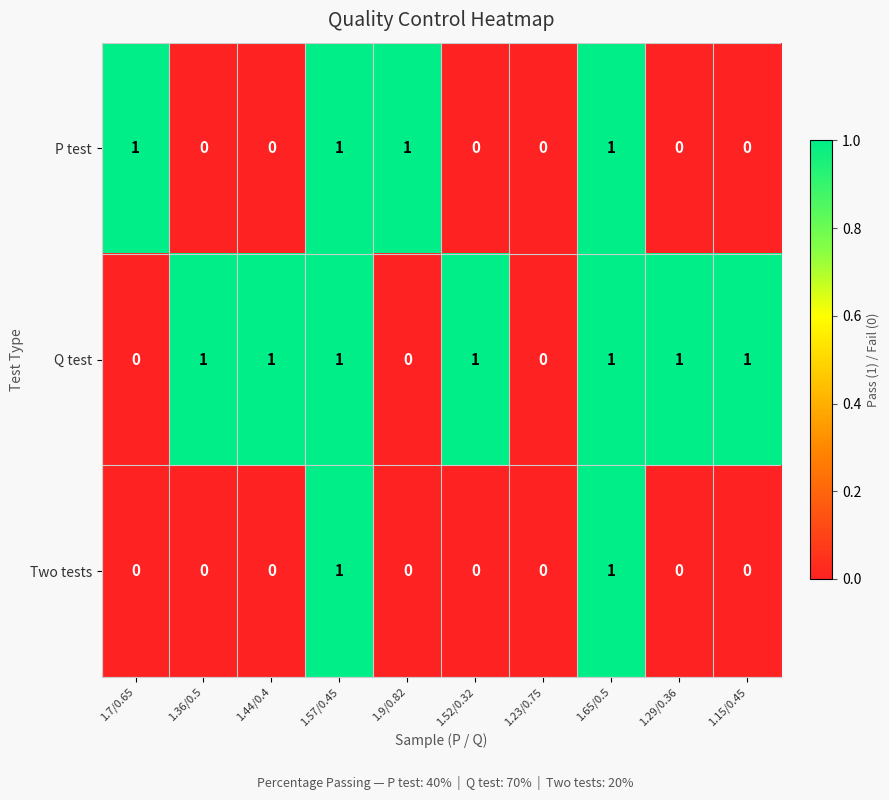

Which series has the largest total across all categories?

Q test